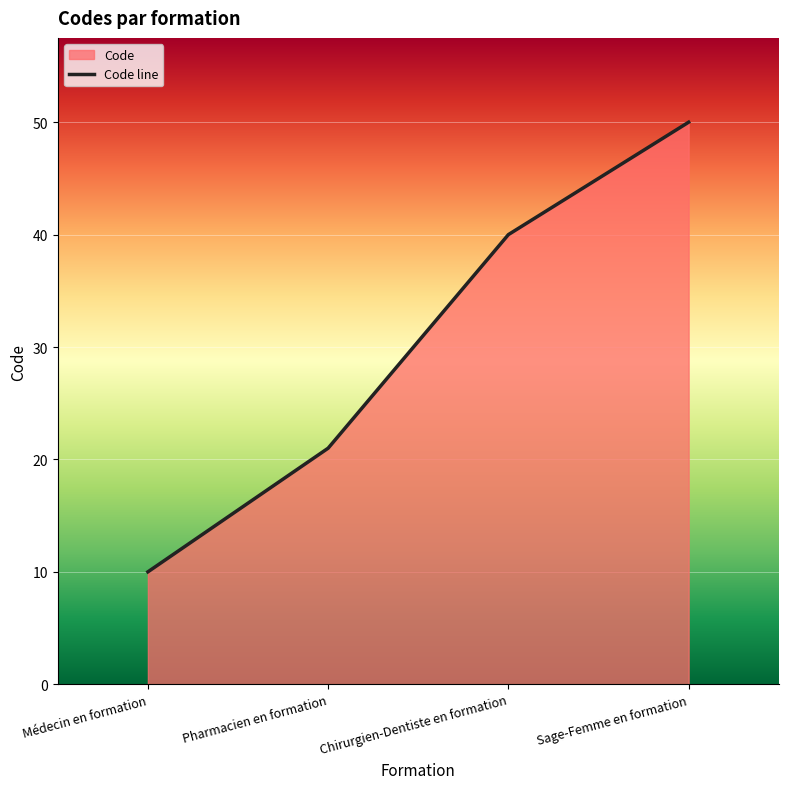

What value does the data have at Médecin en formation, to the nearest 10?

10